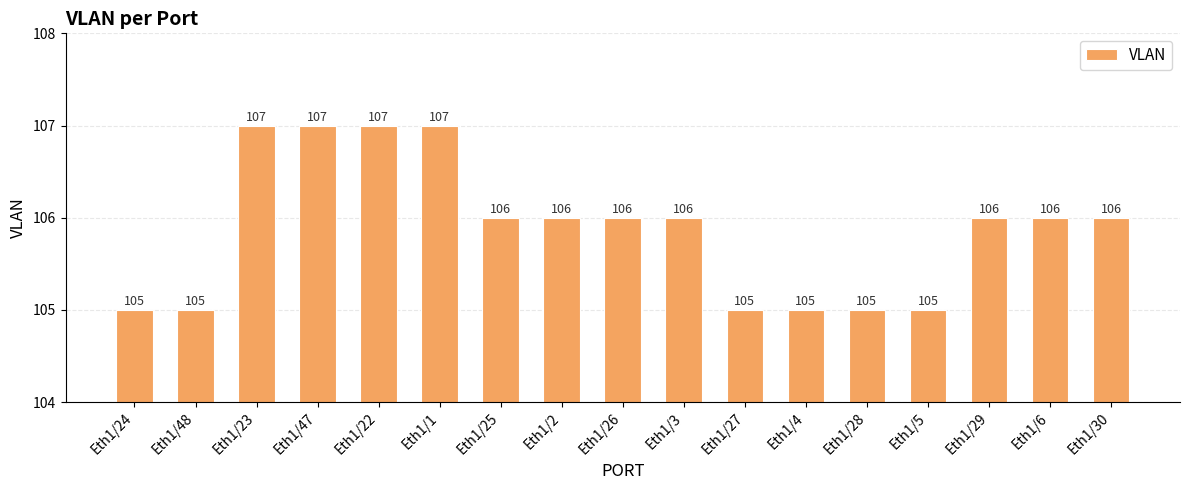

What is the sum of all values?

1800